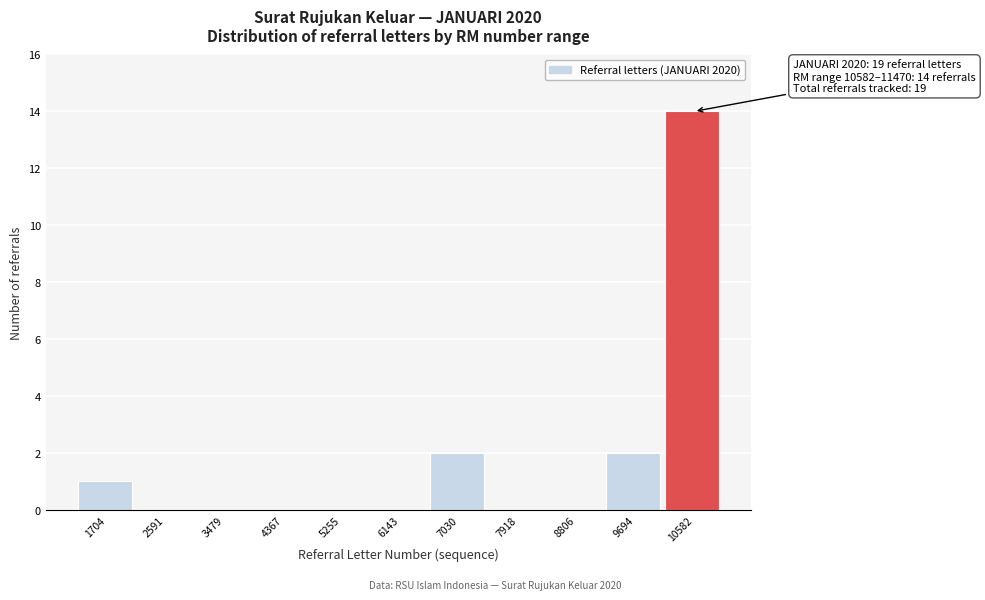

Reading right to left, what are all the values shown in this chart?

10582=14	9694=2	8806=0	7918=0	7030=2	6143=0	5255=0	4367=0	3479=0	2591=0	1704=1